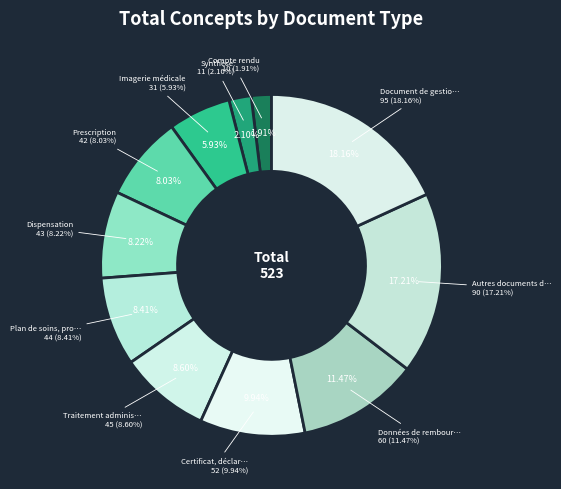

How many segments does this pie chart have?

11